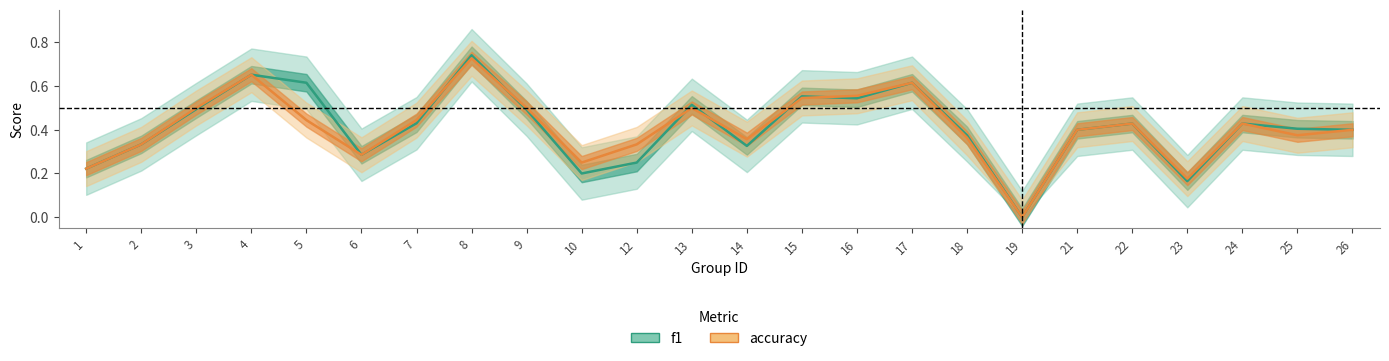

True or false: accuracy has more than 2 points higher than both neighbors.

True